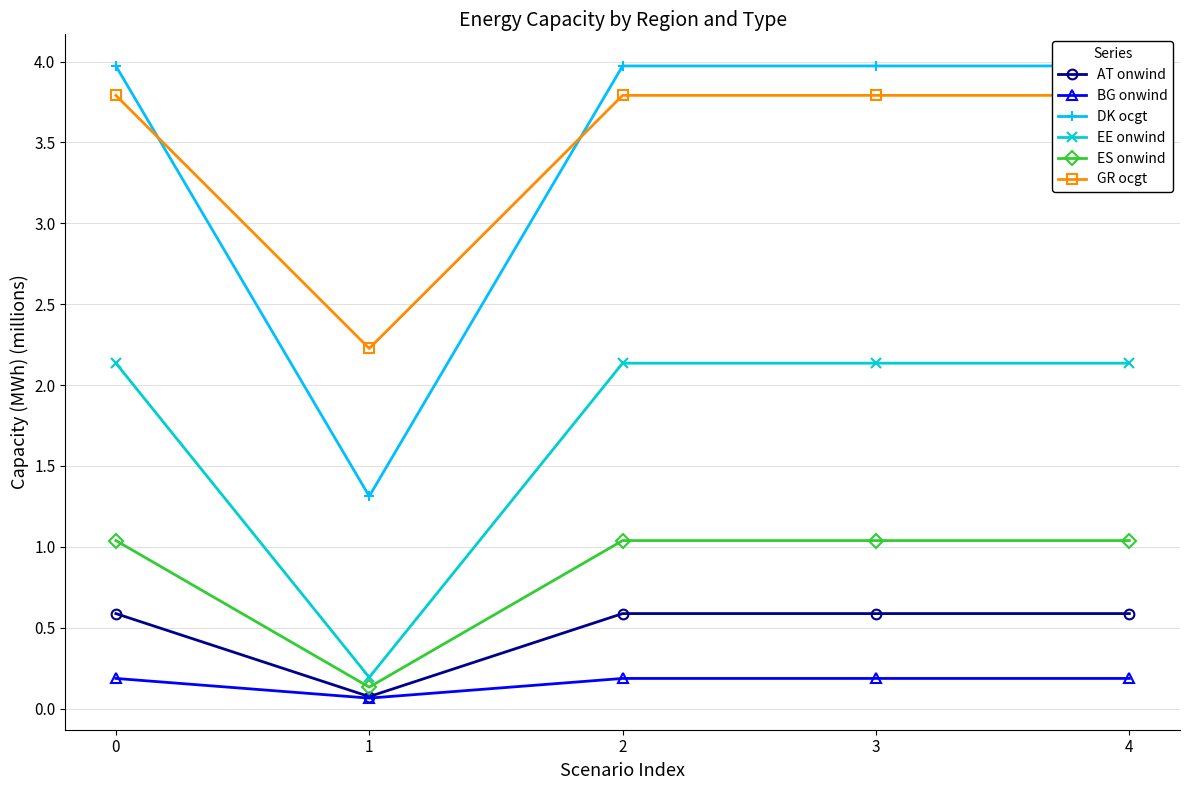

What are all the series names shown in the legend?

AT onwind, BG onwind, DK ocgt, EE onwind, ES onwind, GR ocgt